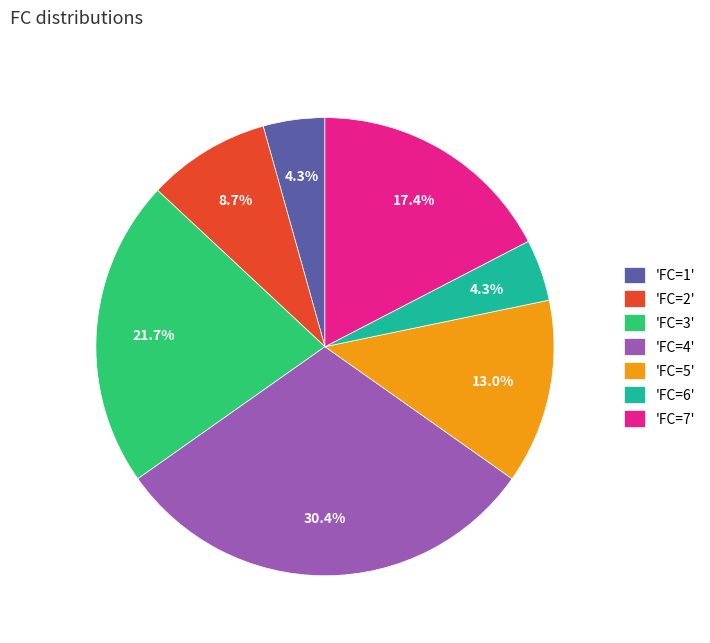

Does 'FC=4' account for over 50% of the chart?

No